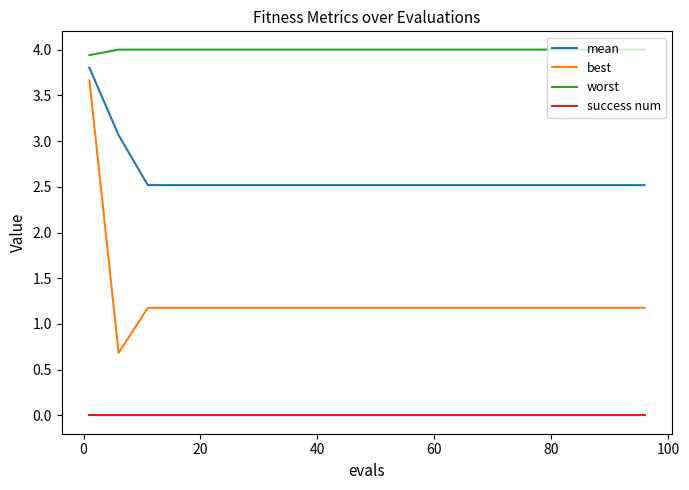

Which series has the largest range (max minus min)?

best